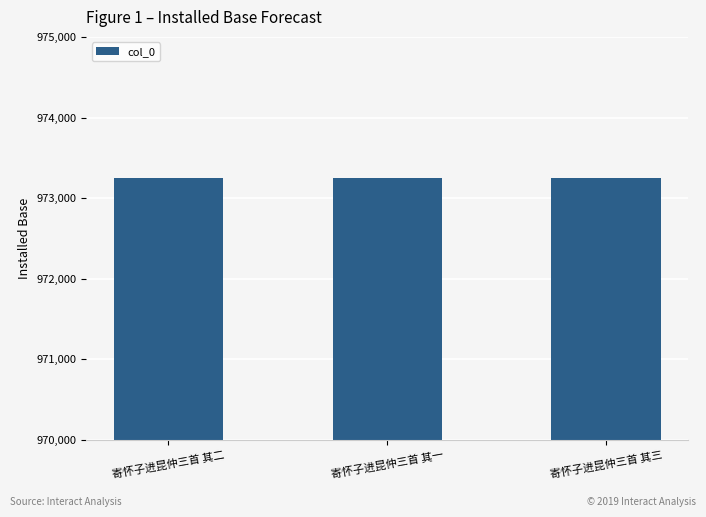

Is it true that the value at 寄怀子进昆仲三首 其三 is 973248?

True